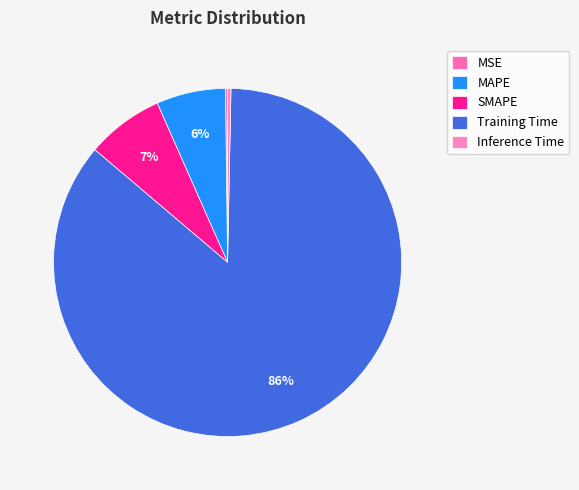

How many segments does this pie chart have?

5